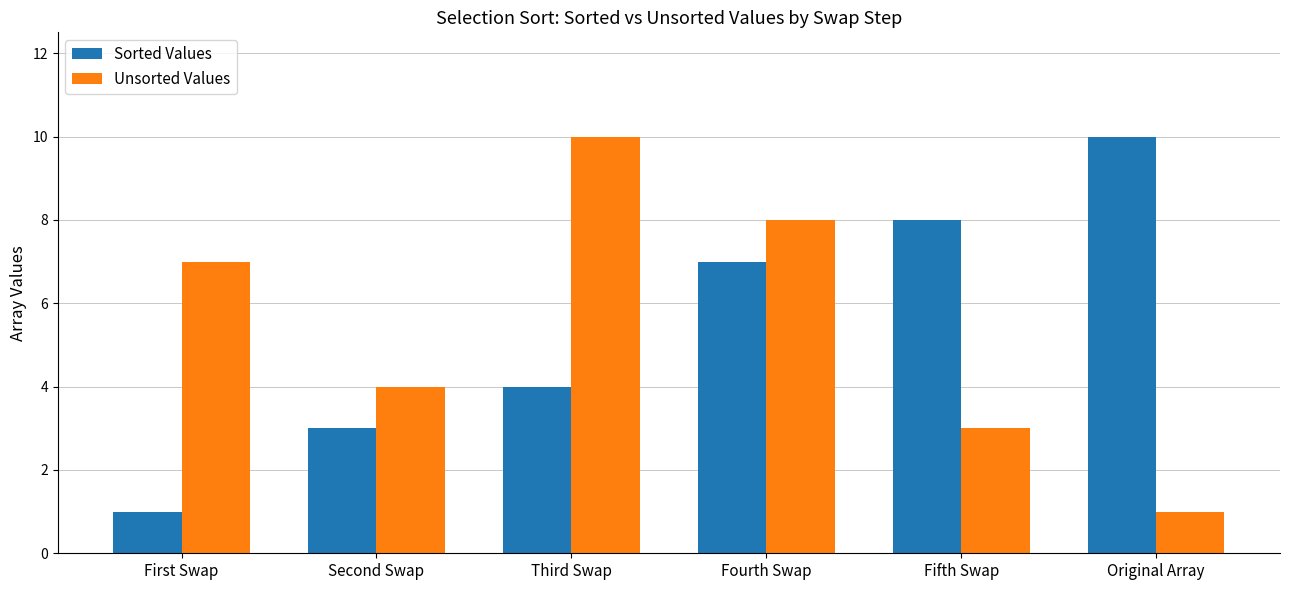

Is the value of Unsorted Values at Fourth Swap greater than the value of Sorted Values at Fourth Swap?

Yes